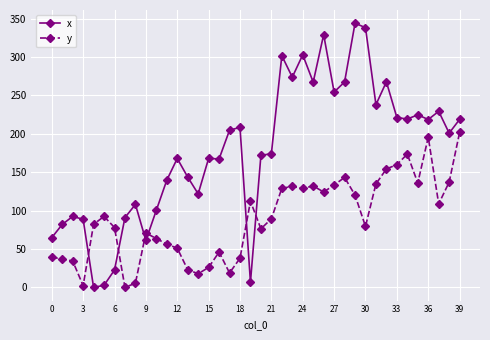

True or false: y has more than 0 points higher than both neighbors.

True